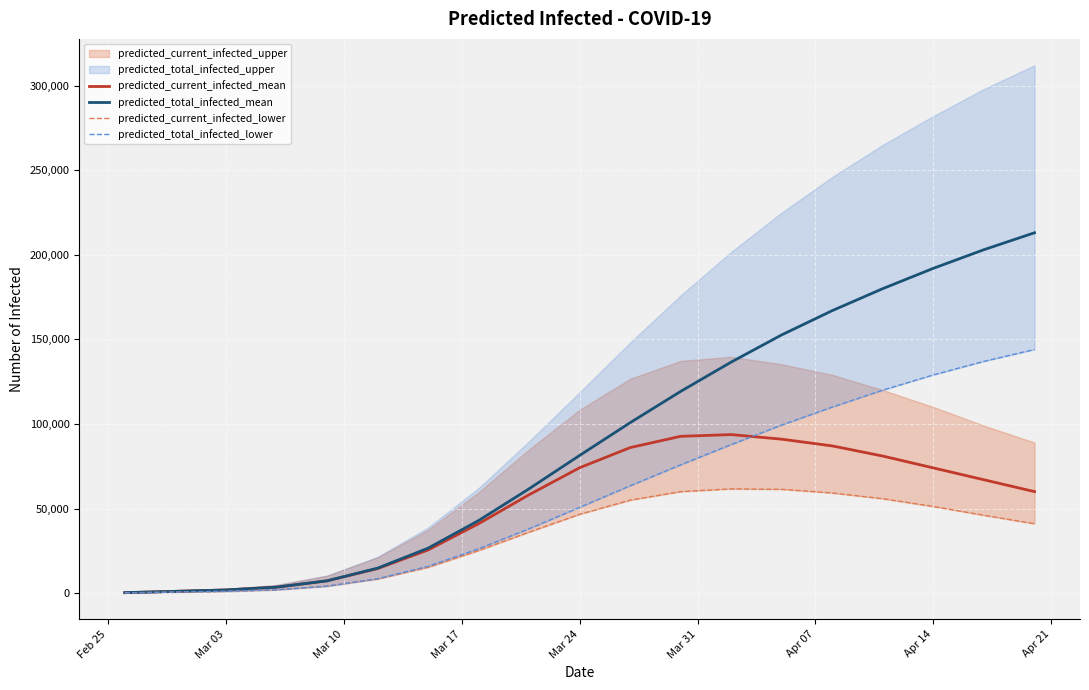

What is the difference between the maximum and second lowest values in the predicted_total_infected_lower series?

143400